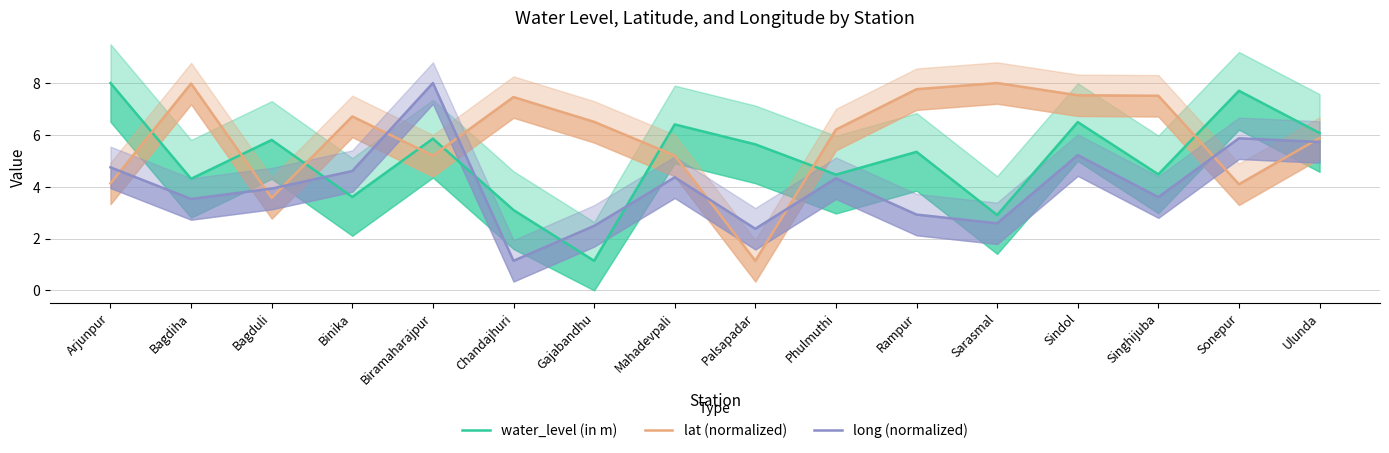

Does the chart have visible grid lines?

Yes